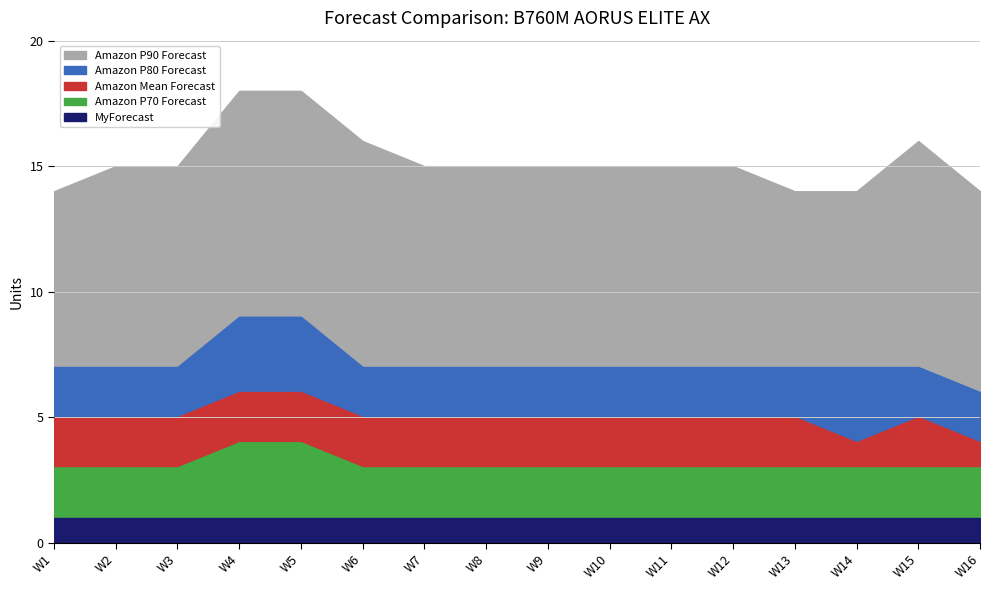

List the labels in order of MyForecast value, largest first.

W1, W2, W3, W4, W5, W6, W7, W8, W9, W10, W11, W12, W13, W14, W15, W16